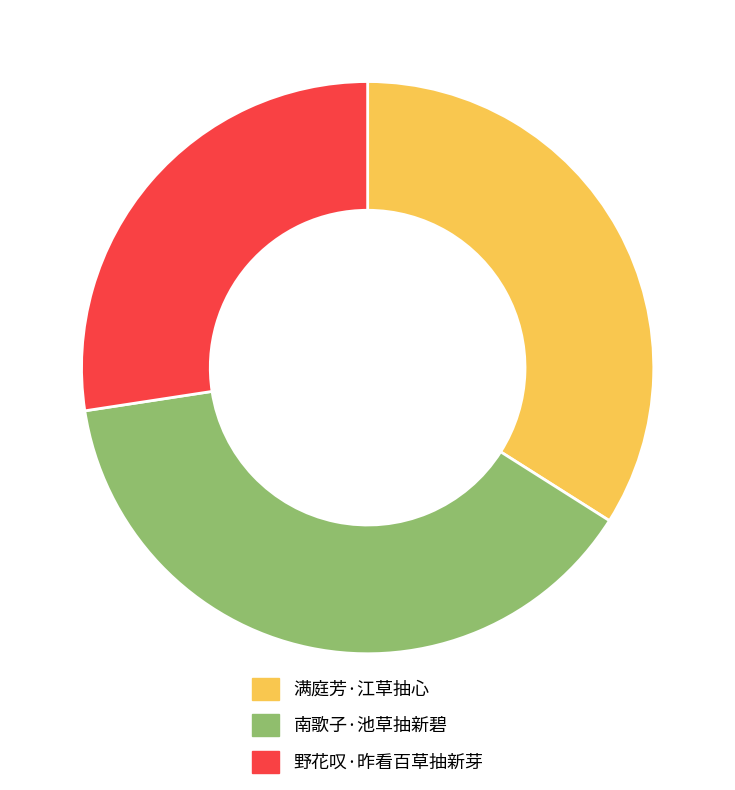

The 野花叹·昨看百草抽新芽 slice represents 27% of the pie. True or false?

True